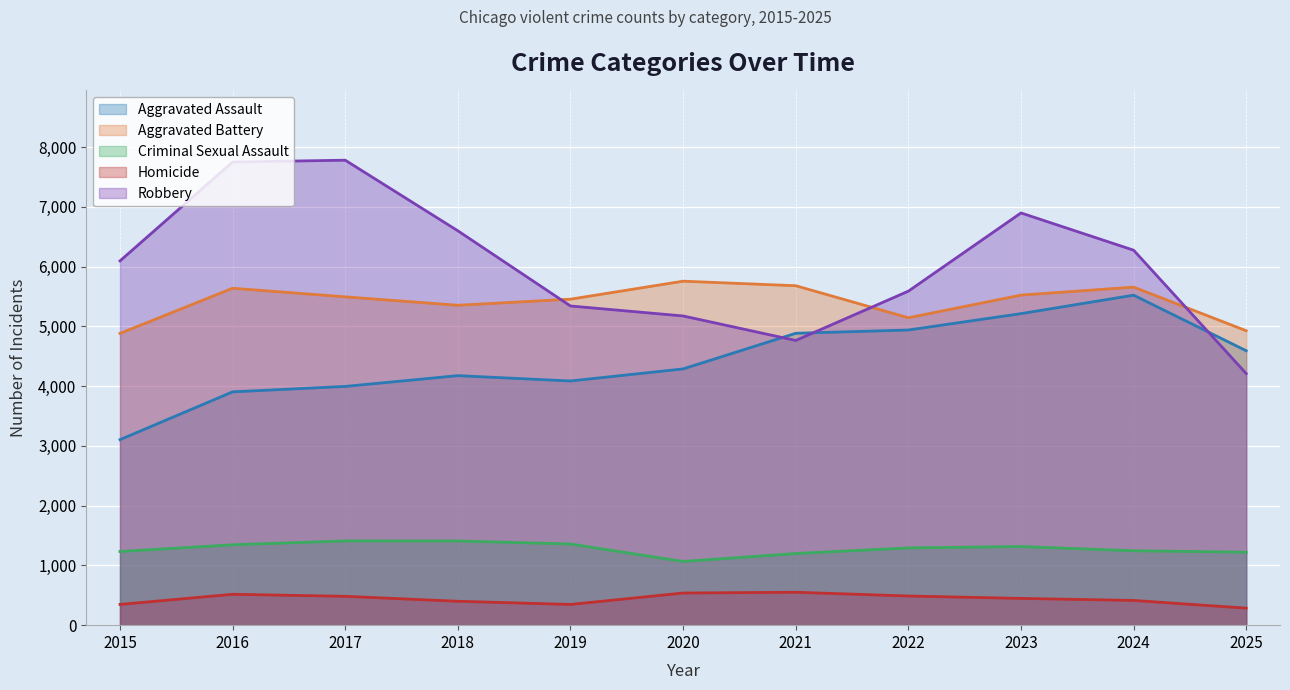

How many distinct data groups are displayed?

5